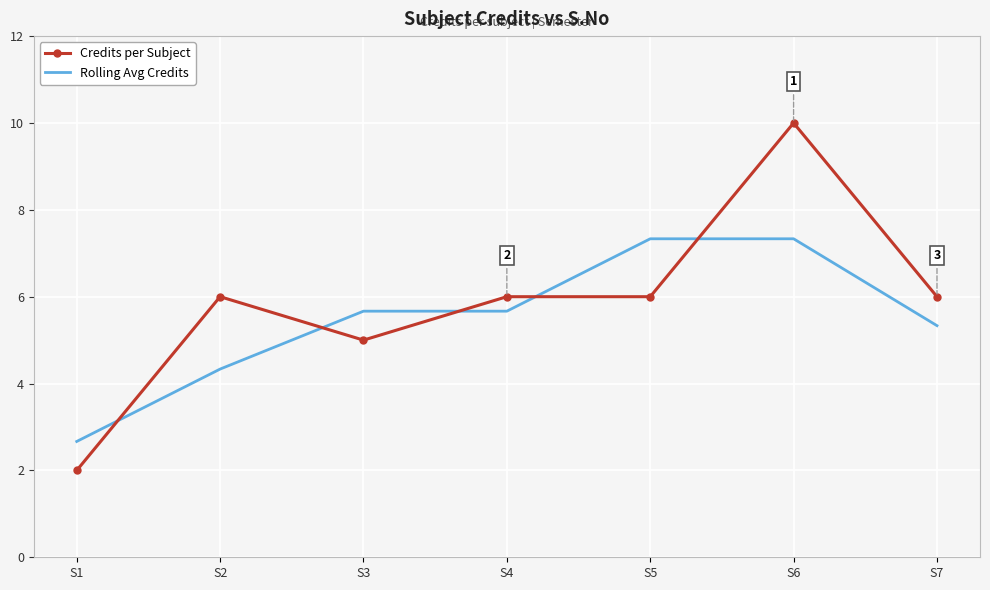

At S5, list the series in order from smallest to largest.

Credits per Subject, Rolling Avg Credits